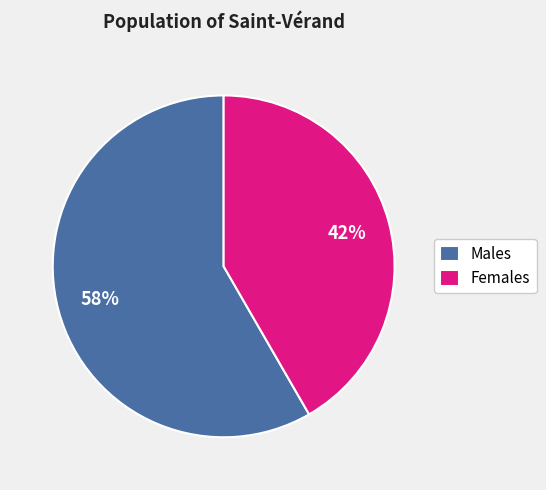

Is there a majority slice in this chart?

Yes